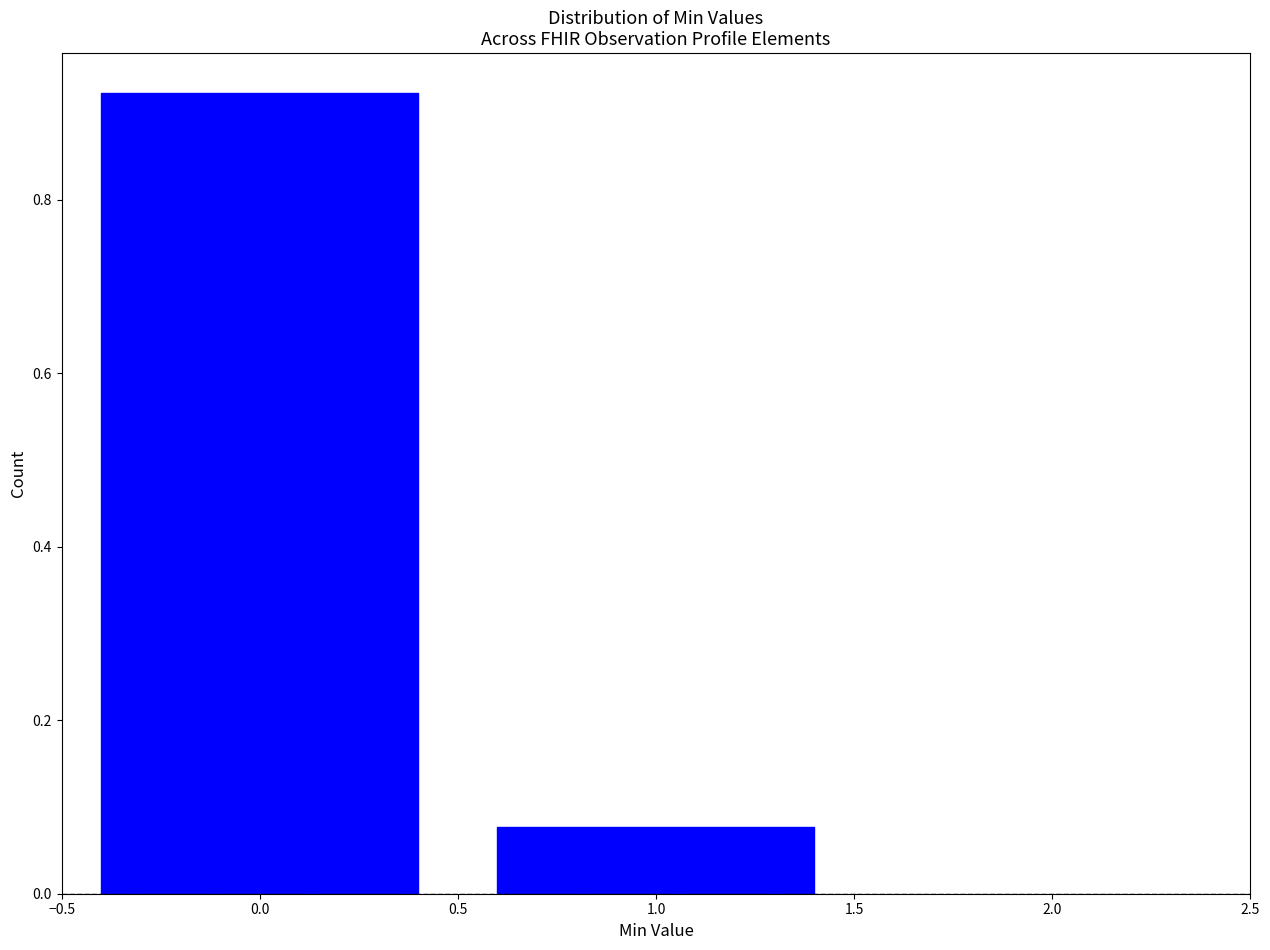

What is the height of the bar covering 0.5 to 1.5 on the x-axis? The values are not printed on the chart, so give them approximately, as read against the axis.

0.08